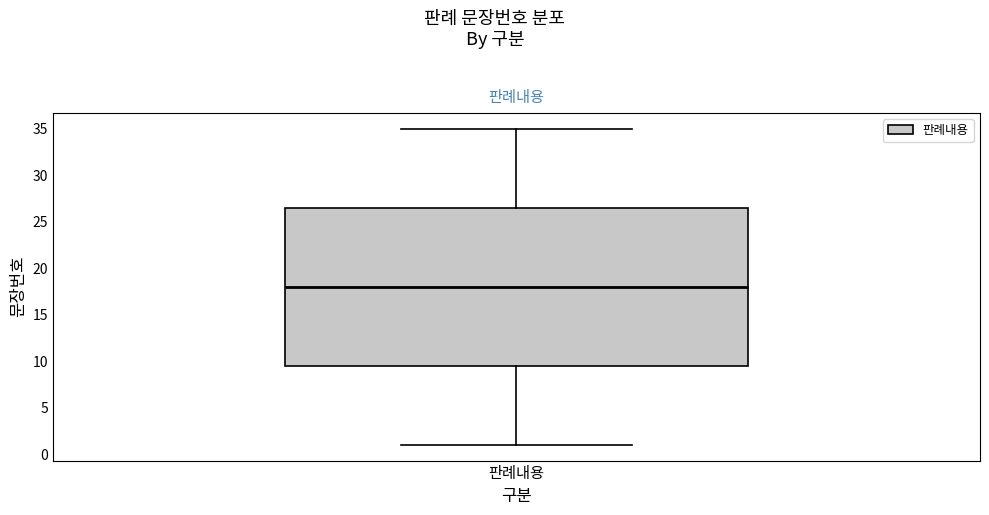

Read this box plot against the y-axis: the position of the median line, the range covered by the box, and the ends of both whiskers. The values are not printed on the chart, so give them approximately, as read against the axis.

median 18.0, box 9.5 to 26.5, whiskers 1.0 to 35.0